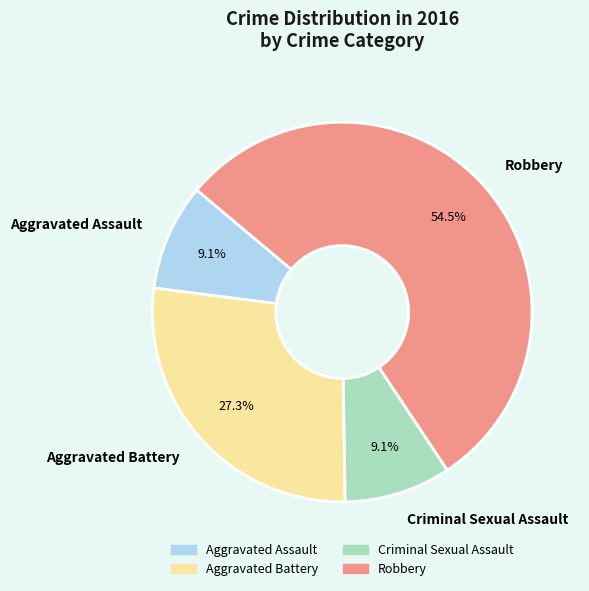

Which category has the biggest portion of the pie?

Robbery